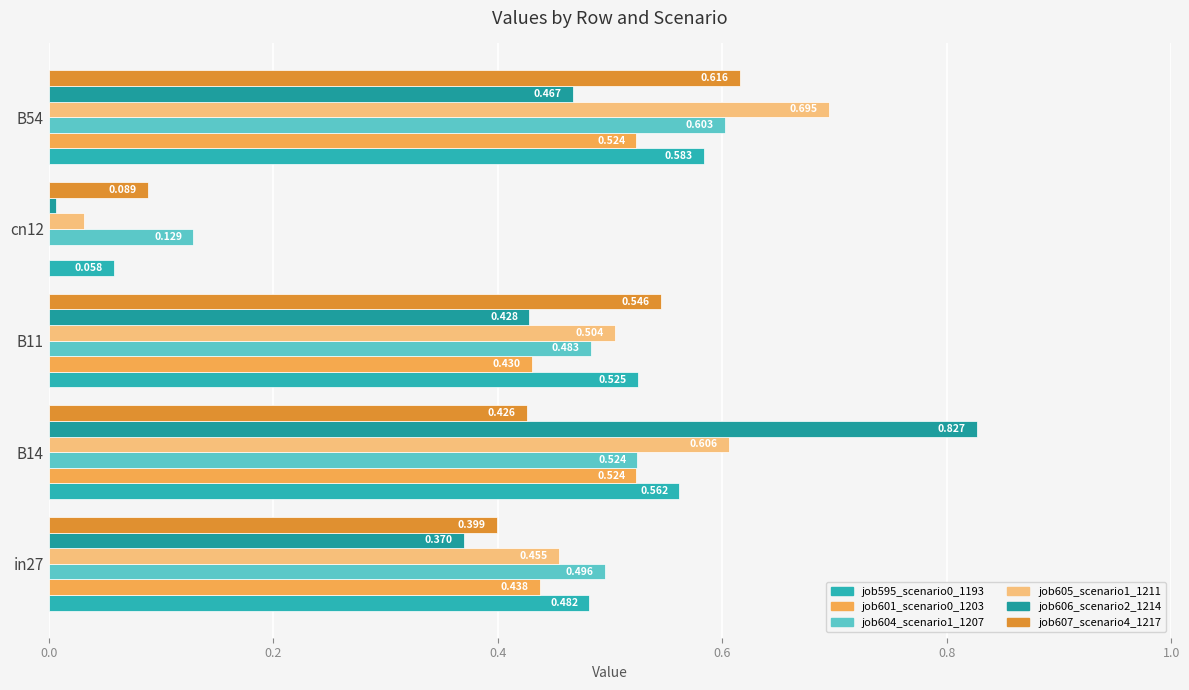

Count the number of categories in the chart.

5